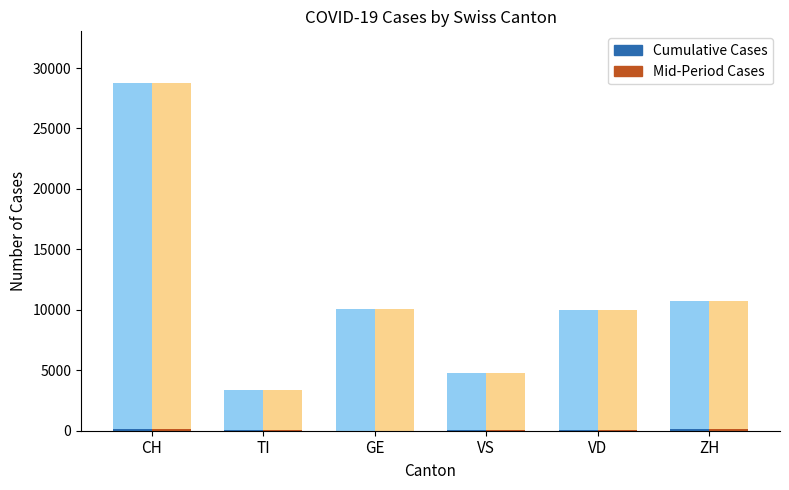

At how many categories does at least one series exceed 70?

2